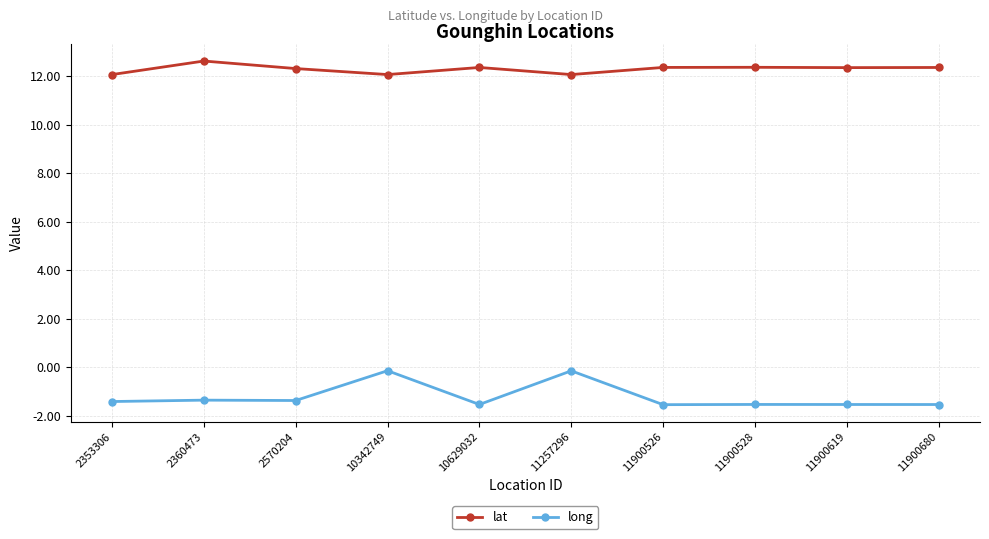

What are all the series names shown in the legend?

lat, long